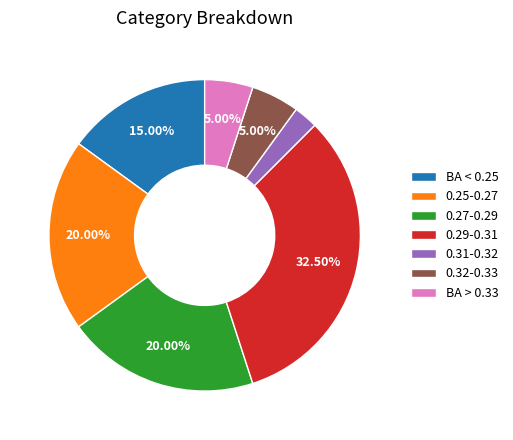

Which slice is the largest?

0.29-0.31